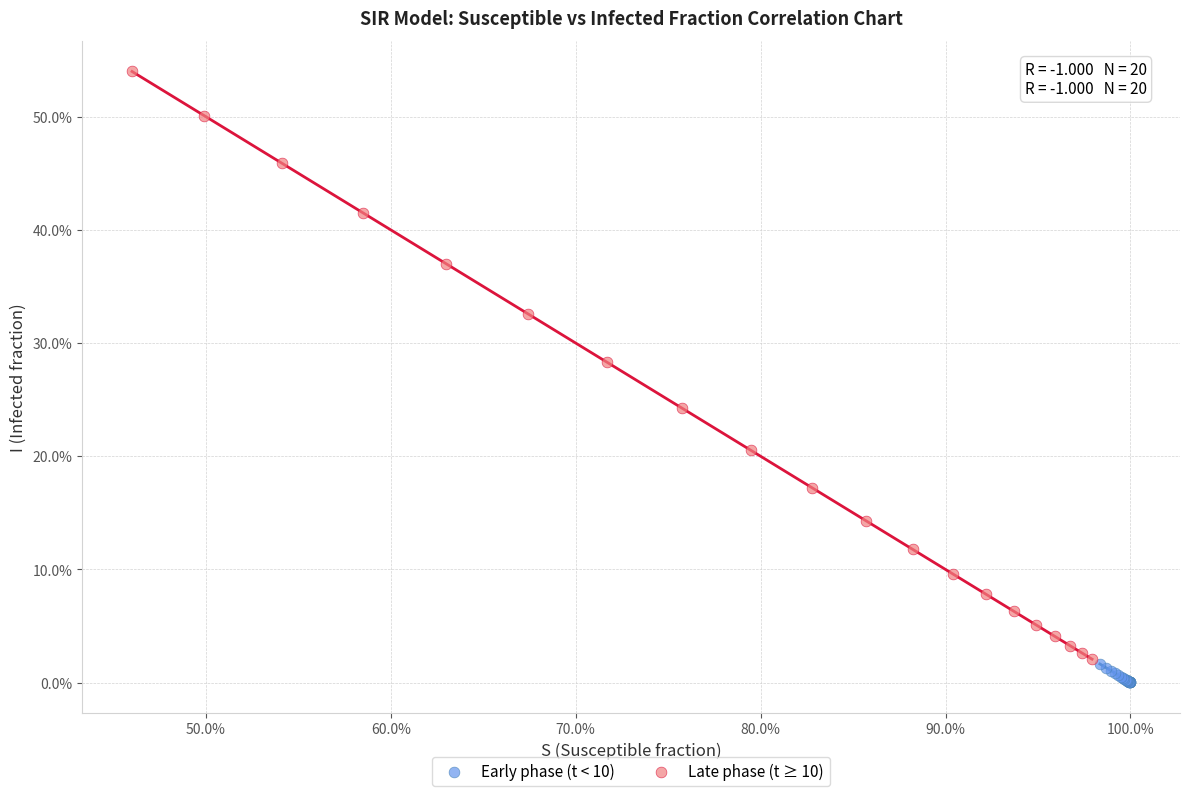

Which series reaches the minimum Y coordinate?

Early phase (t < 10)